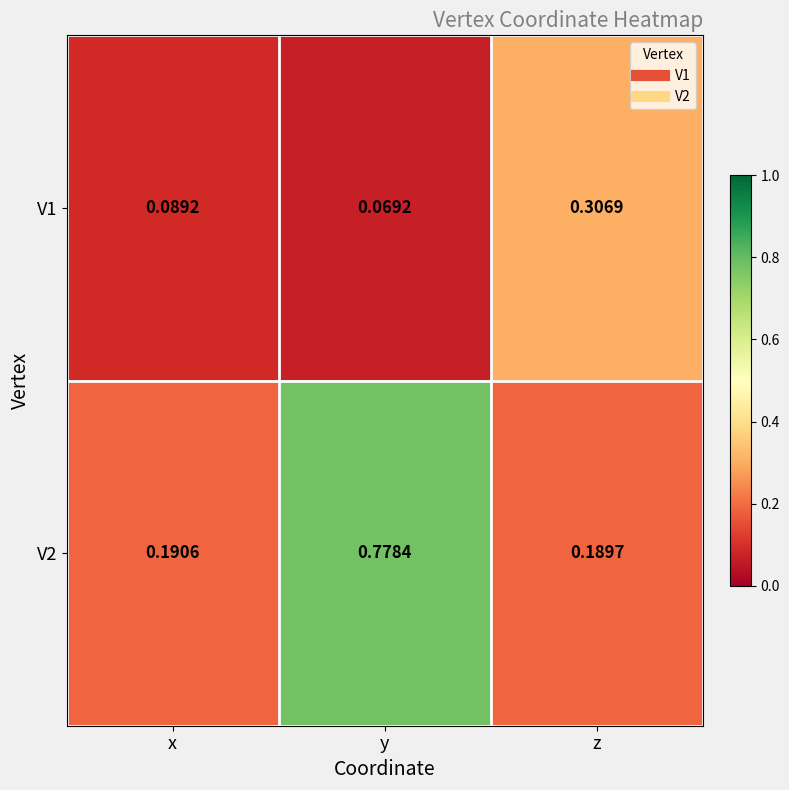

Rank the categories by V1 value from lowest to highest.

y, x, z